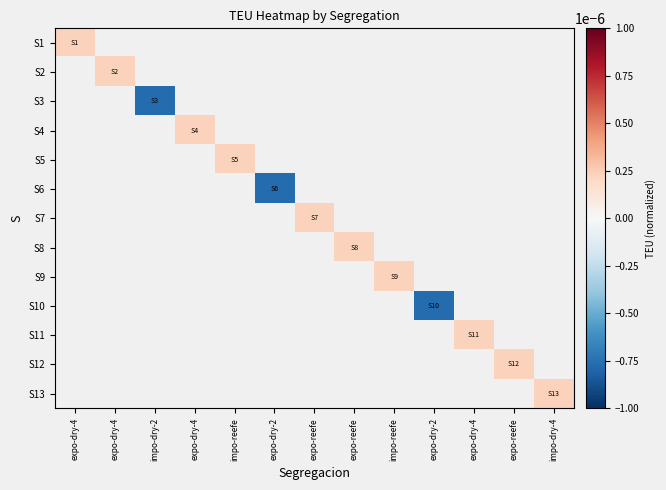

Count the number of data series in this chart.

13